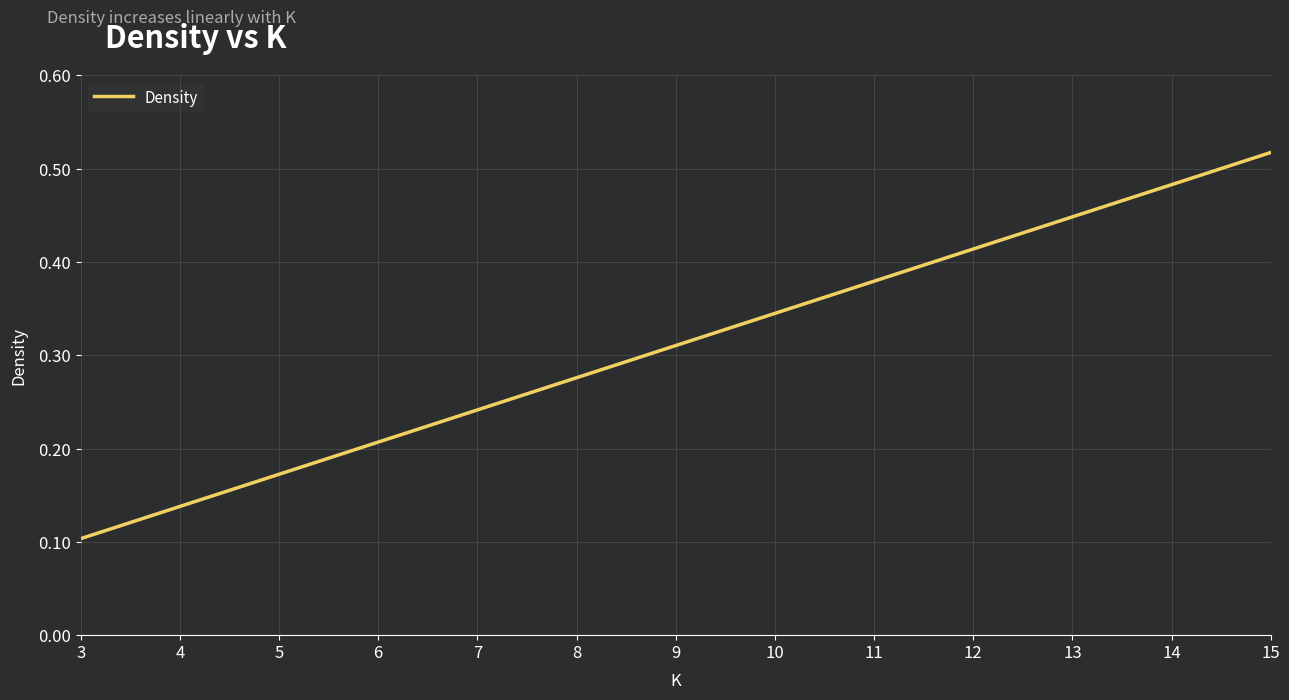

At which label is the value closest to 0?

3